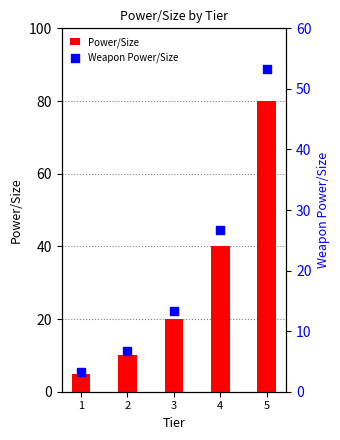

At which category is the sum across all series the highest?

5